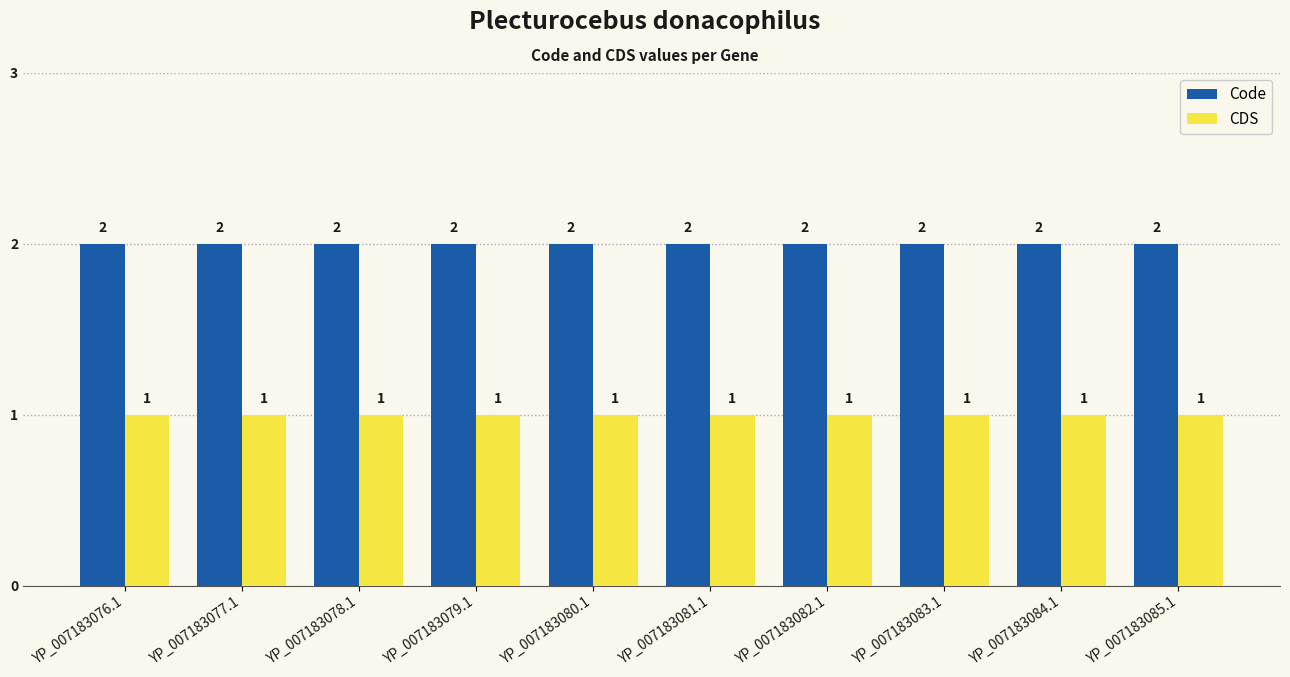

Is it true that CDS equals 0 at YP_007183080.1?

False